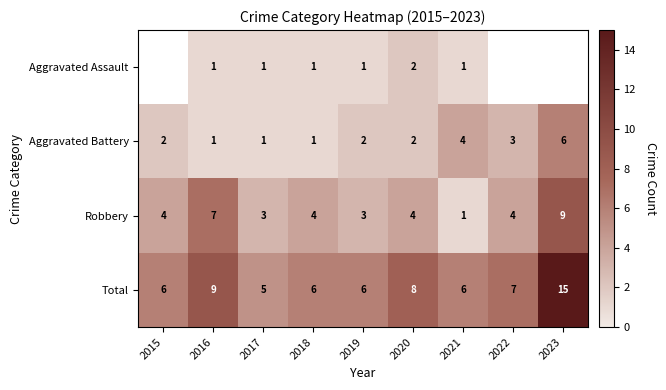

Which series has the largest total across all categories?

Total